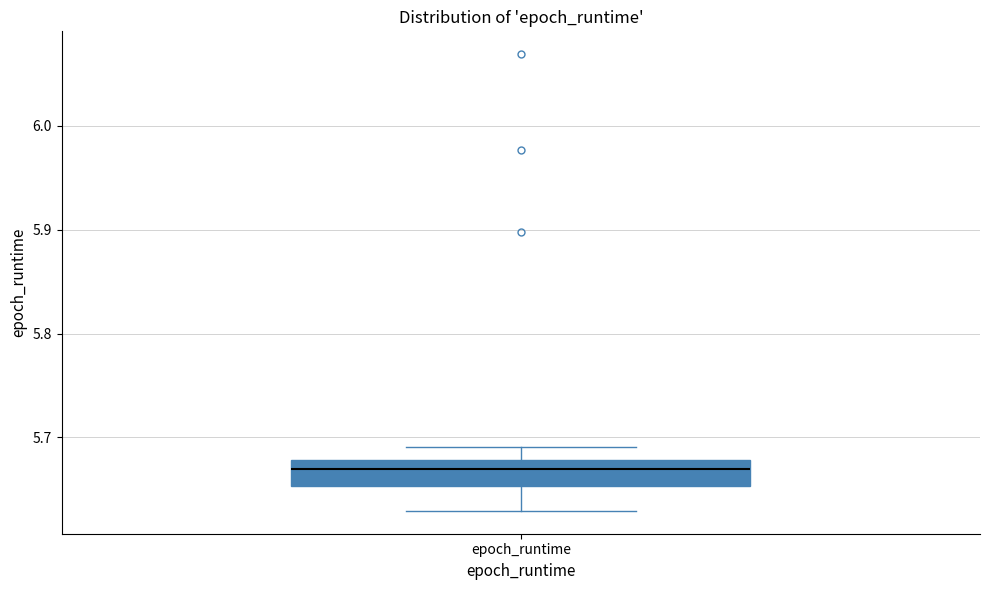

Where is the upper edge of the box for epoch_runtime on the y-axis? The values are not printed on the chart, so give them approximately, as read against the axis.

5.68